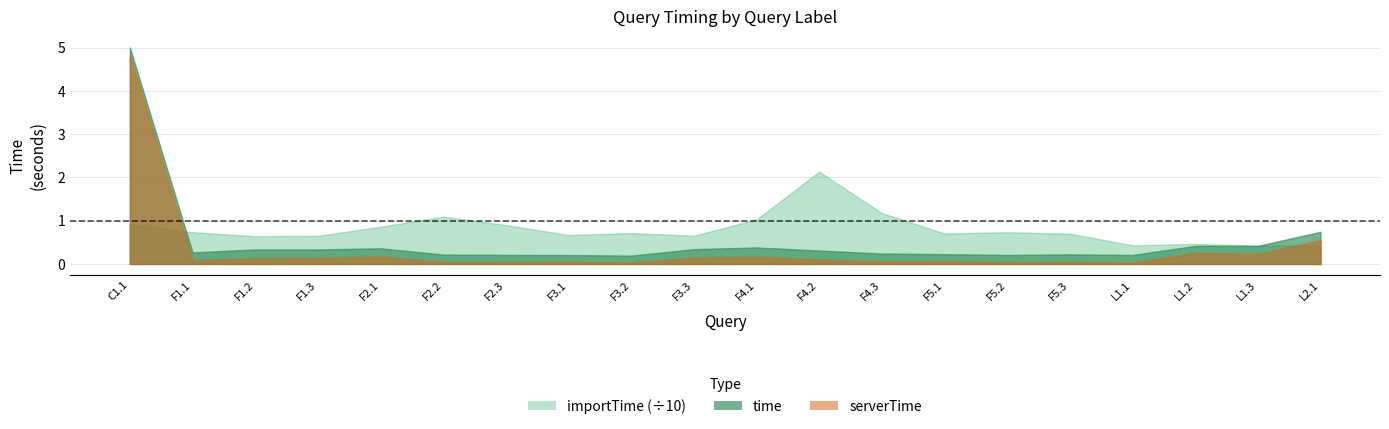

Is it true that importTime equals 7.3 at F1.1?

True